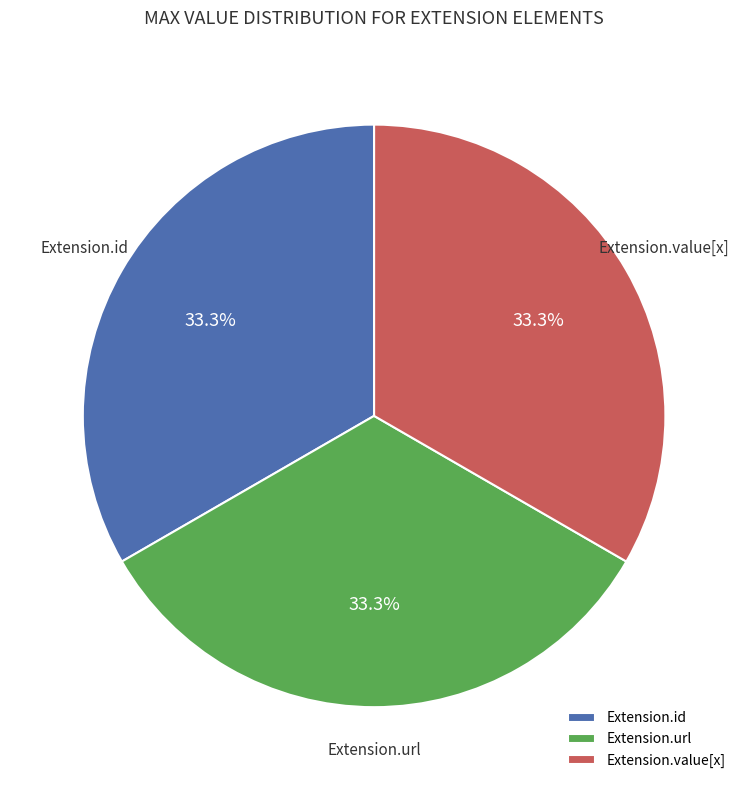

Approximately how many times larger is the value at Extension.url compared to Extension.id?

1.0